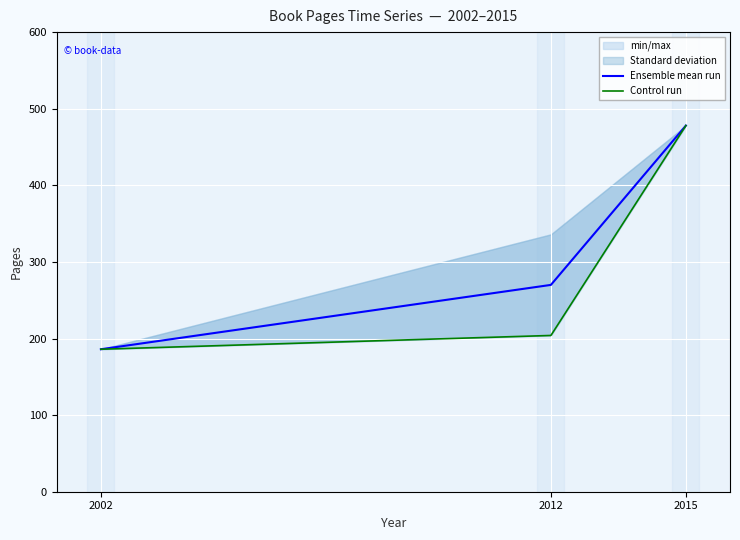

What is the total value across all series at 2015?

956